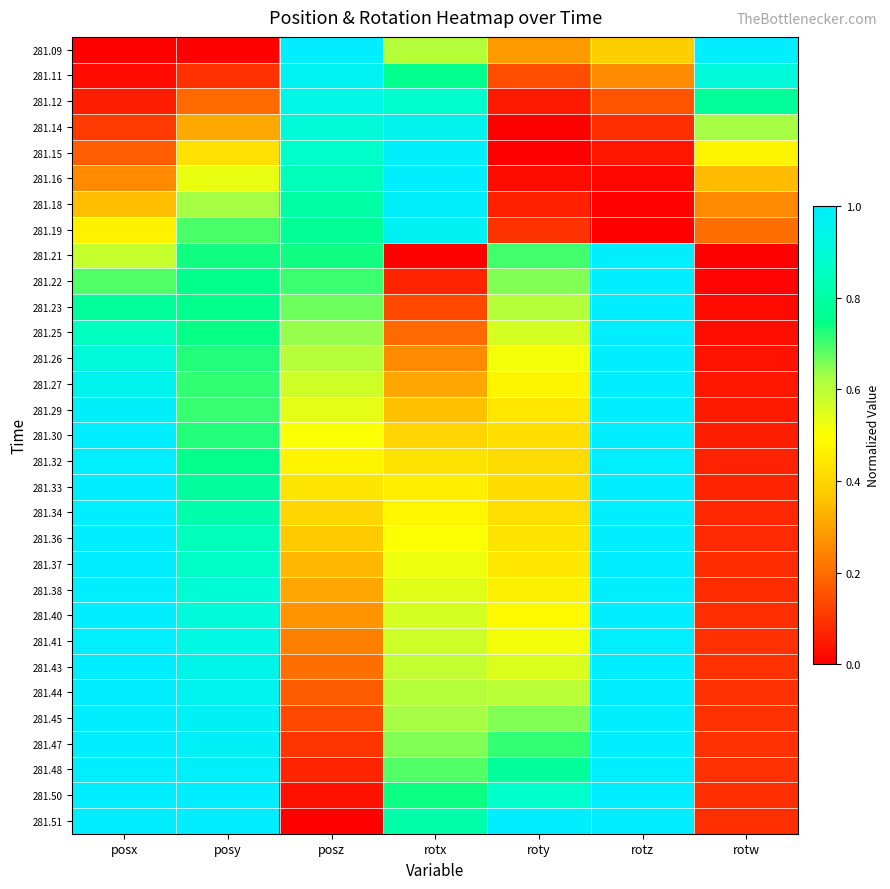

Which has a higher value, posy or posx?

posy